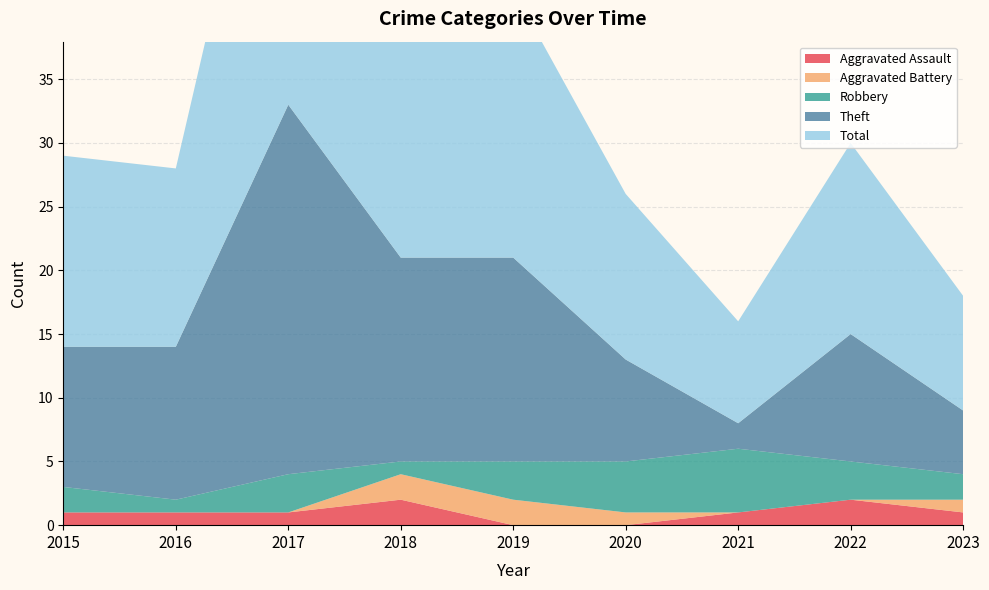

Reading left to right, list all the values displayed in this chart.

Aggravated Assault: 1	1	1	2	0	0	1	2	1
Aggravated Battery: 0	0	0	2	2	1	0	0	1
Robbery: 2	1	3	1	3	4	5	3	2
Theft: 11	12	29	16	16	8	2	10	5
Total: 15	14	33	21	21	13	8	15	9